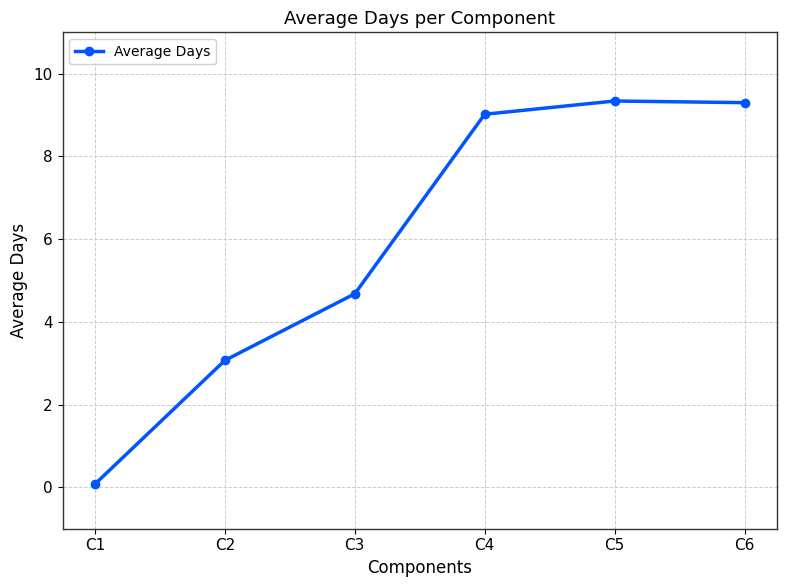

What is the smallest value displayed?

0.1